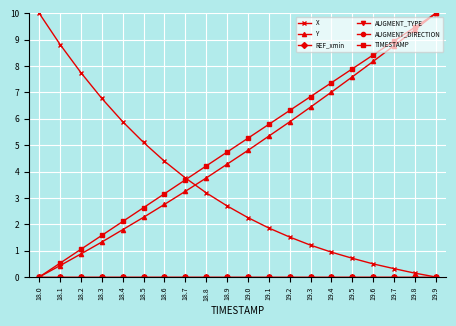

What is the sum of the TIMESTAMP values at 19.9 and 18.2?

11.1